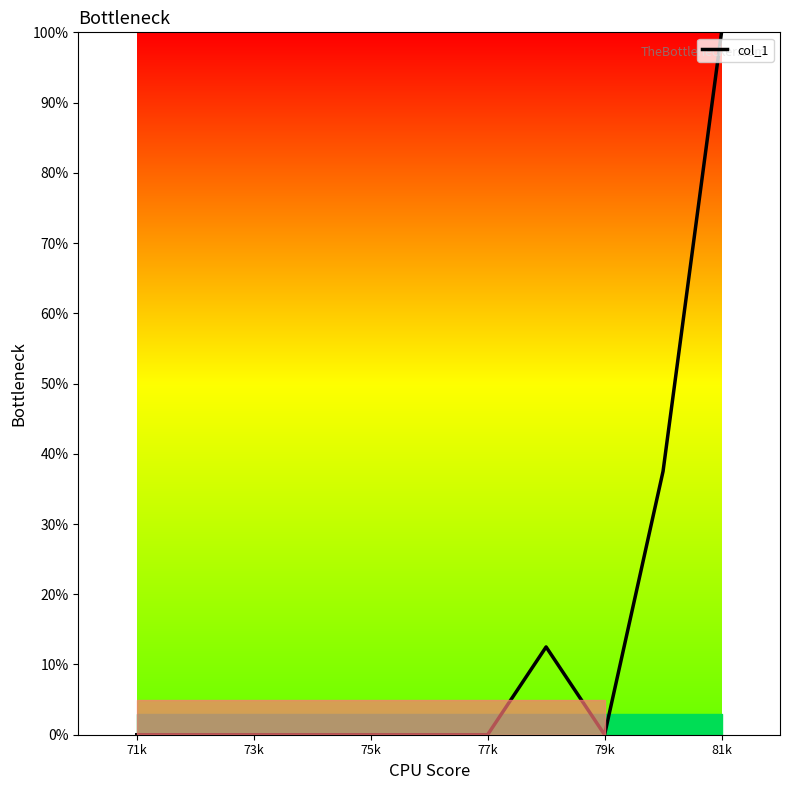

What is the greatest value displayed?

100.0